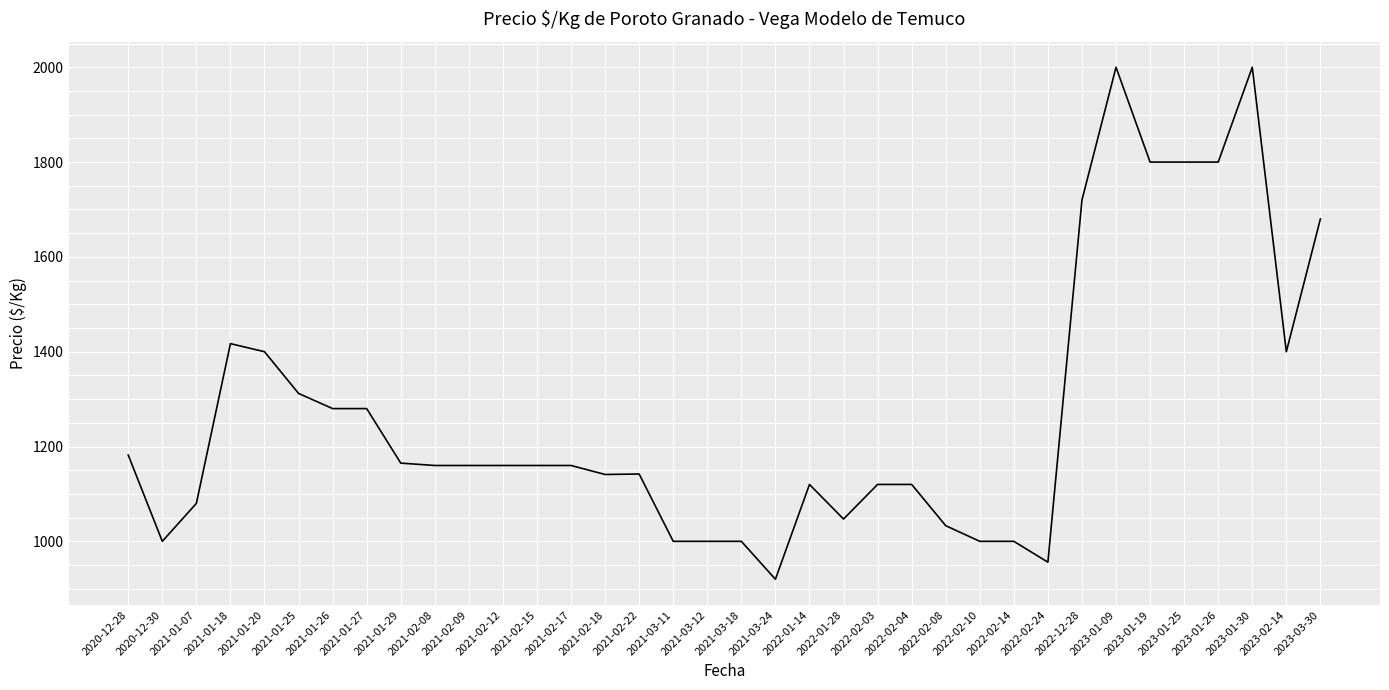

At which label does the data first exceed 1160?

2020-12-28